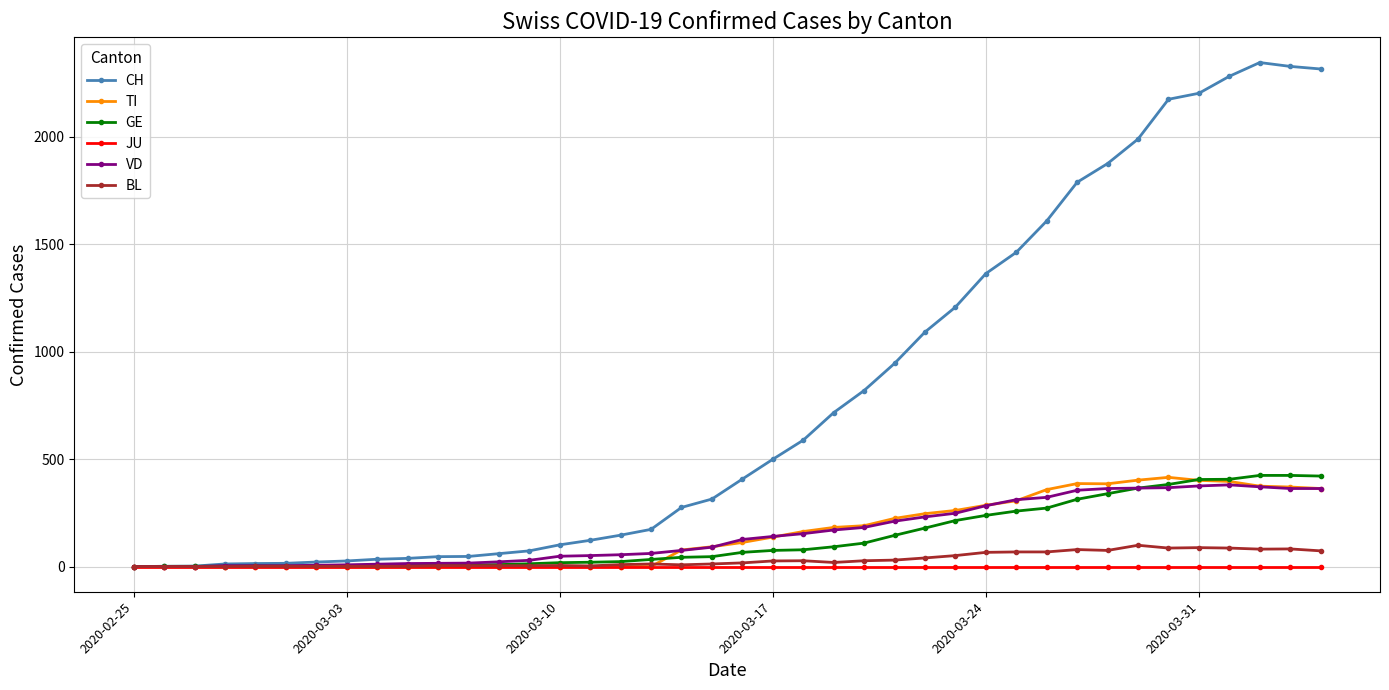

At how many categories does at least one series exceed 1944?

7